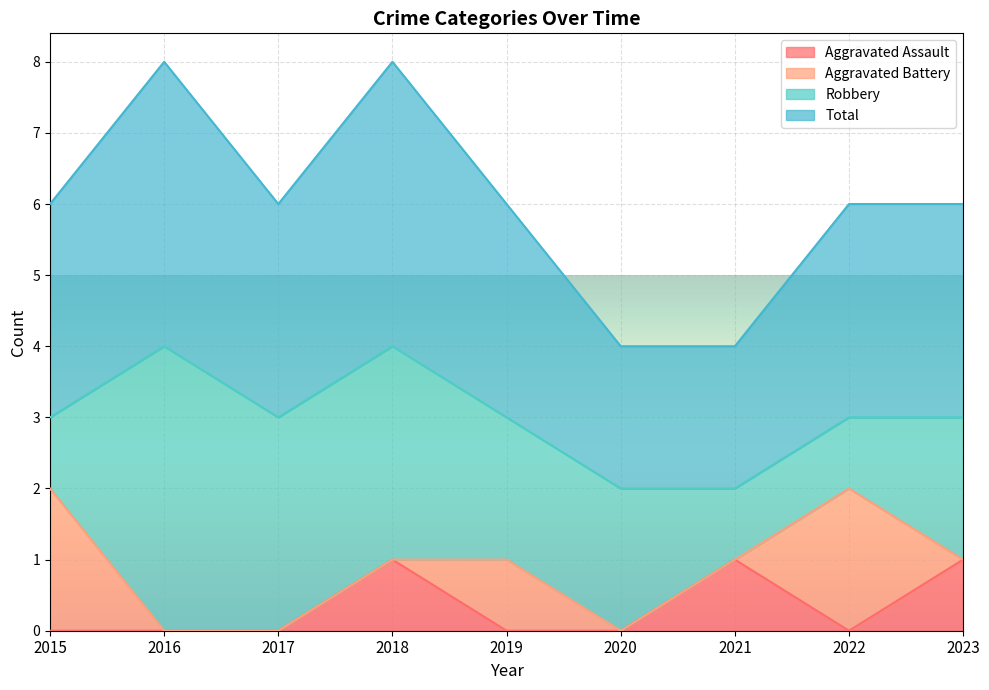

Which series has the largest range (max minus min)?

Total